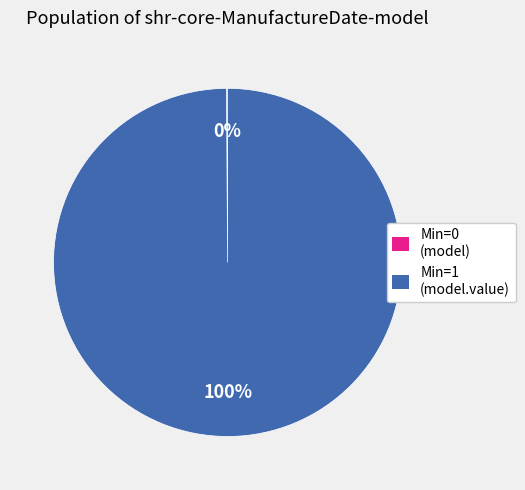

To the nearest percent, what is the average slice percentage?

50%